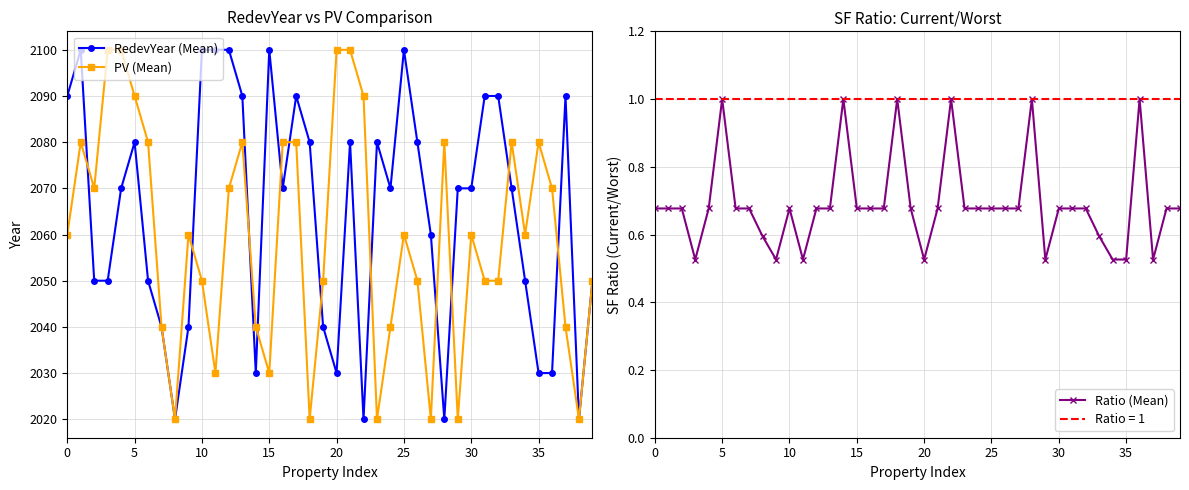

True or false: PV (Mean) has a value of 2020.0 at 27.

True